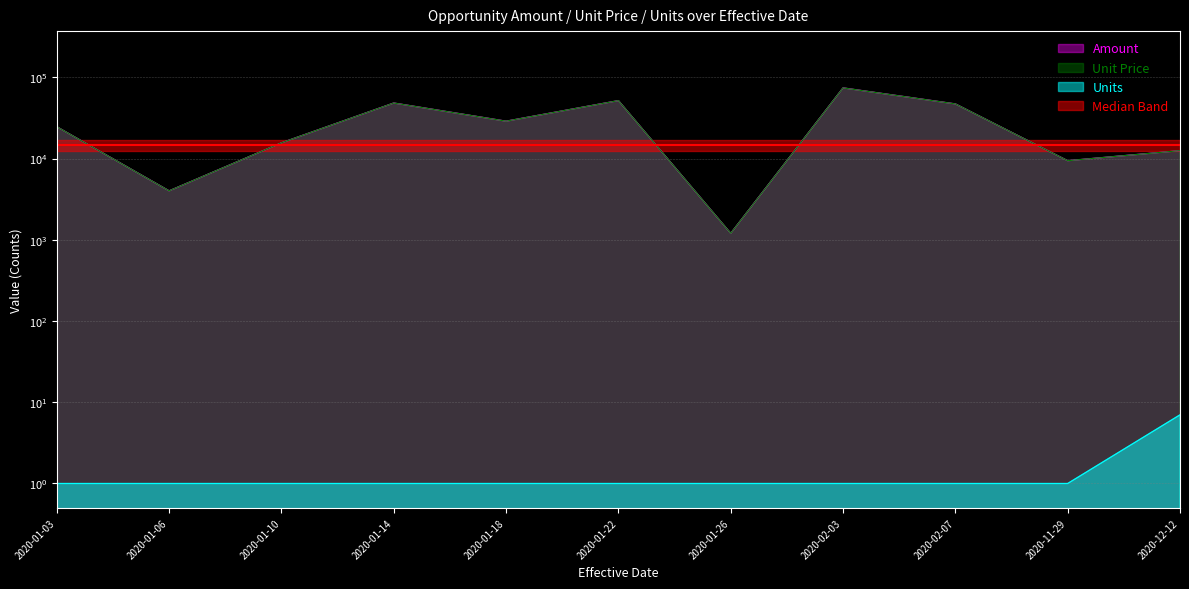

Where is Units nearest to the value 4?

2020-01-03